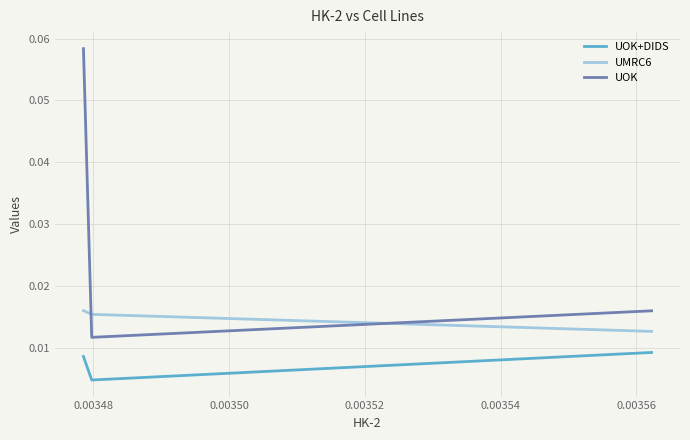

Which series has the largest total across all categories?

UOK